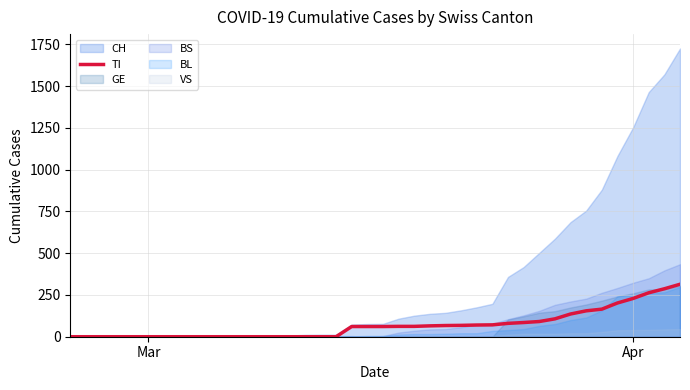

How many lines are shown in the chart?

1